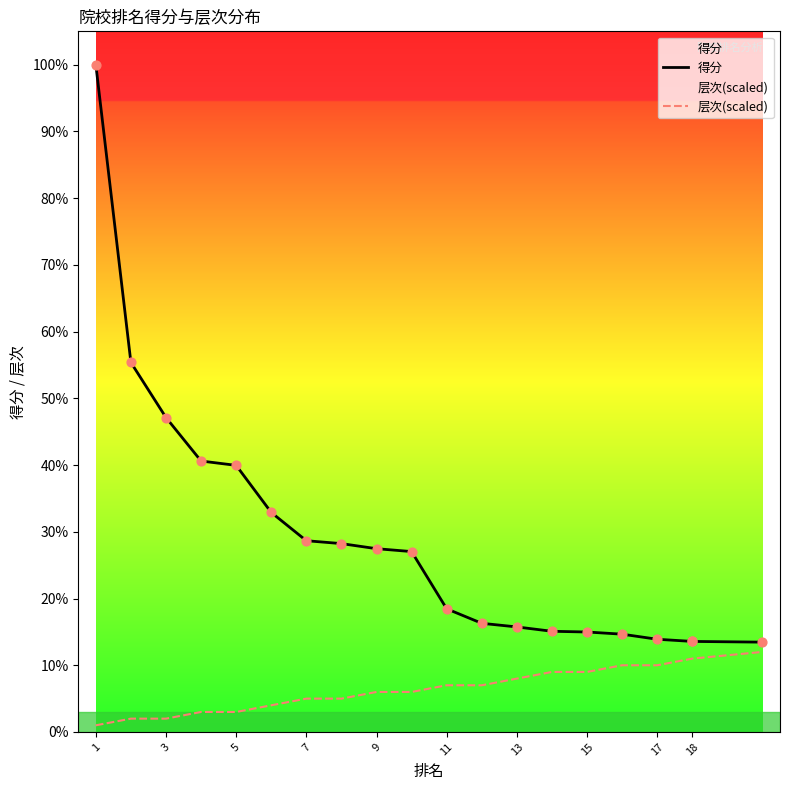

At which category is the sum across all series the highest?

1